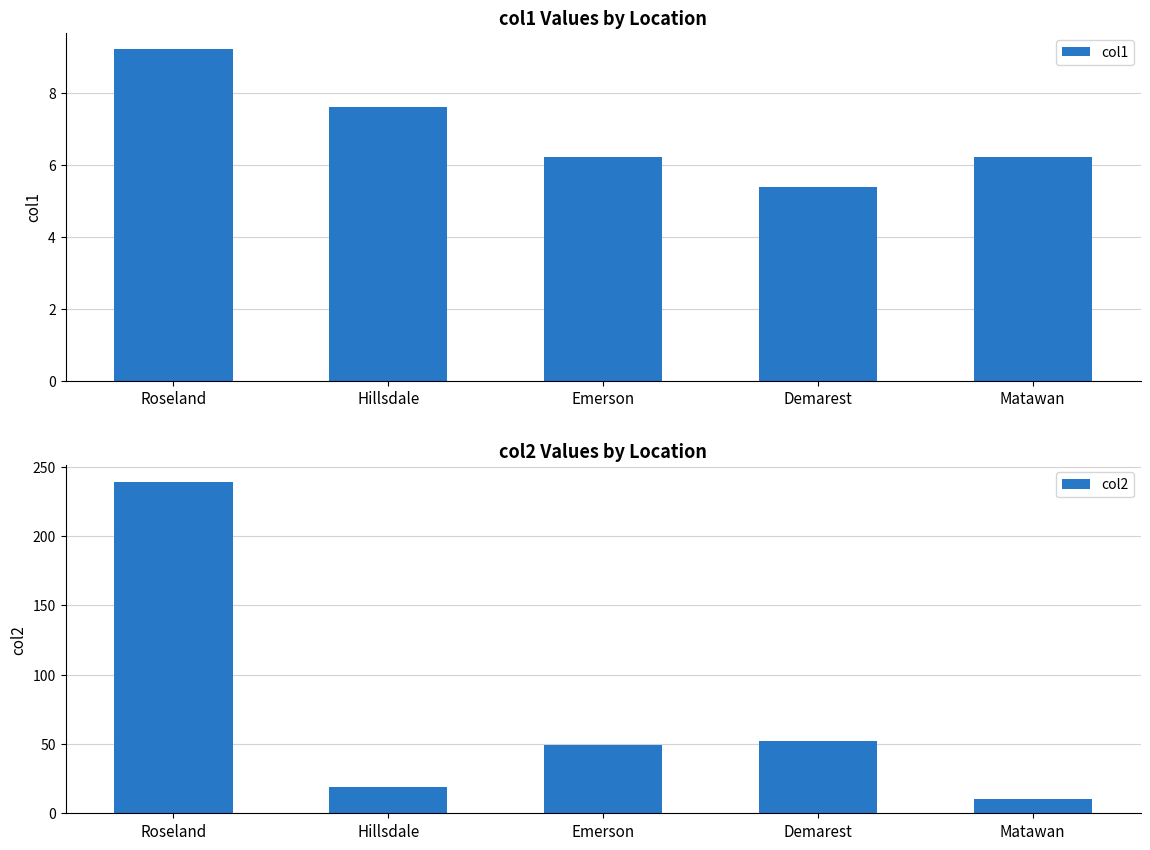

The col1 series shows 7.6 at Hillsdale. True or false?

True